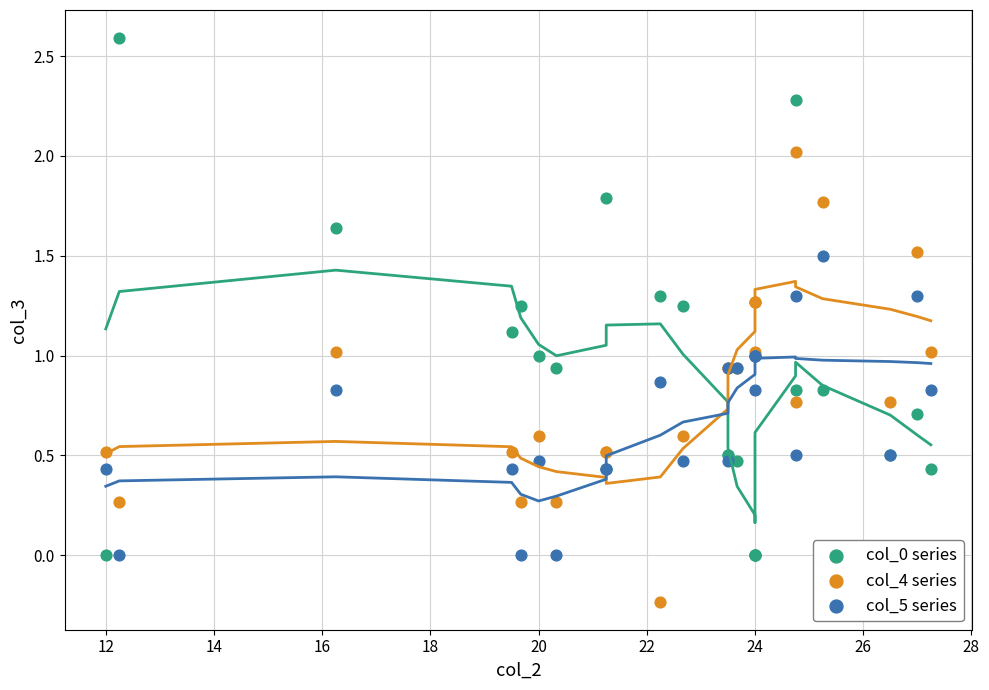

Which series has the widest spread of Y values?

col_0 series